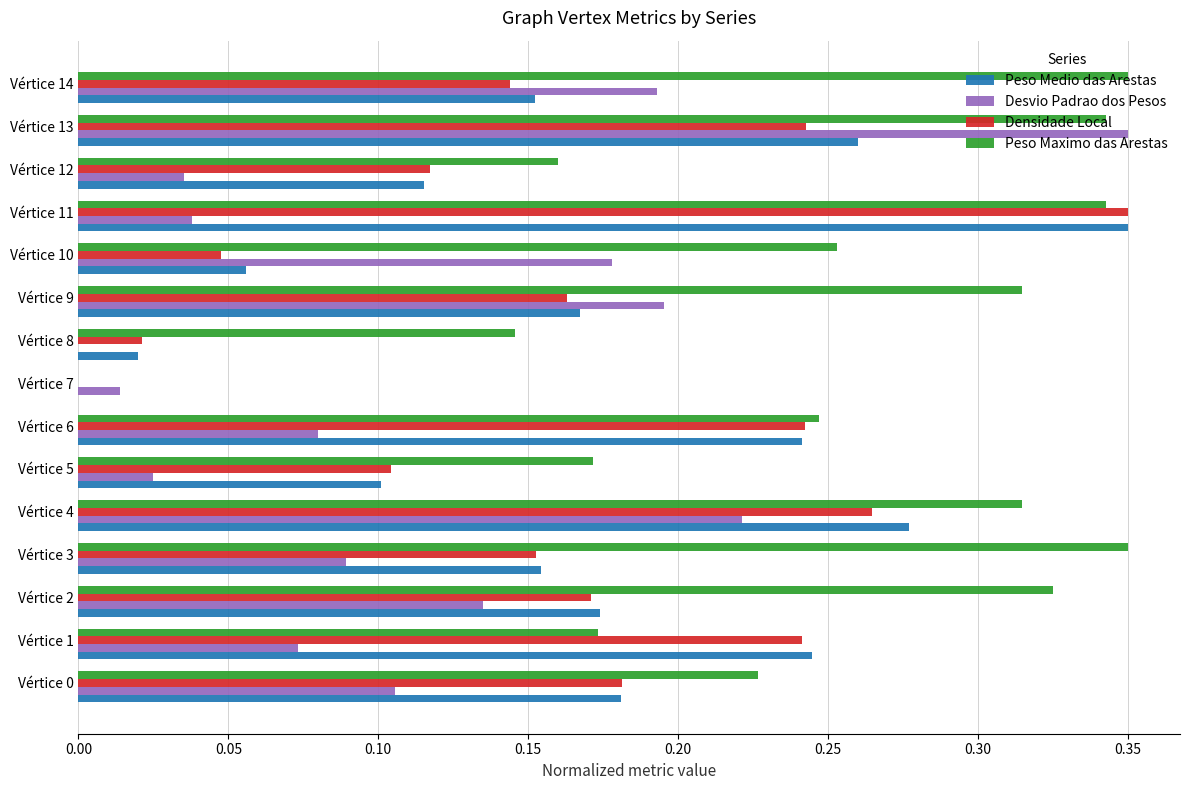

At which category is the sum across all series the highest?

Vértice 13